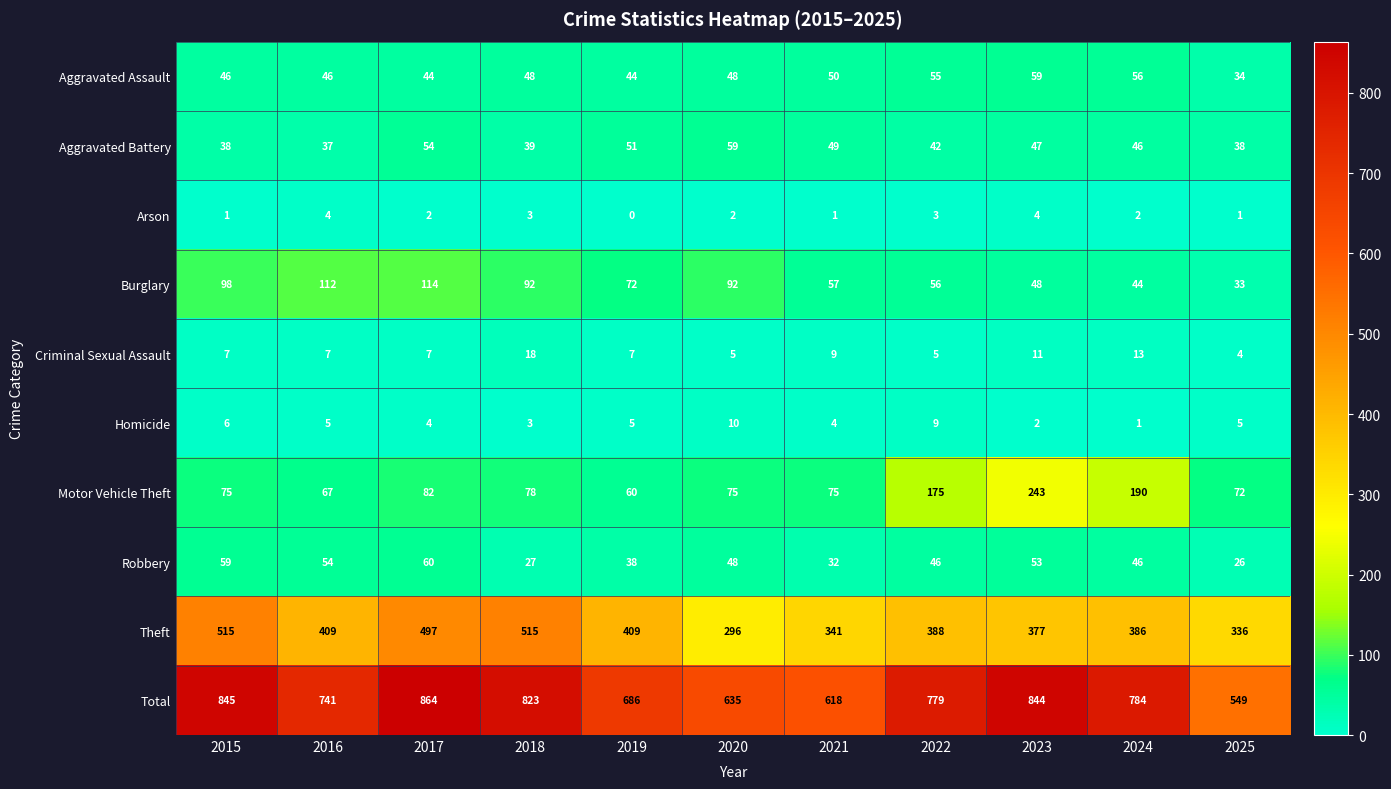

What is the difference between the maximum and minimum values in the Burglary series?

81